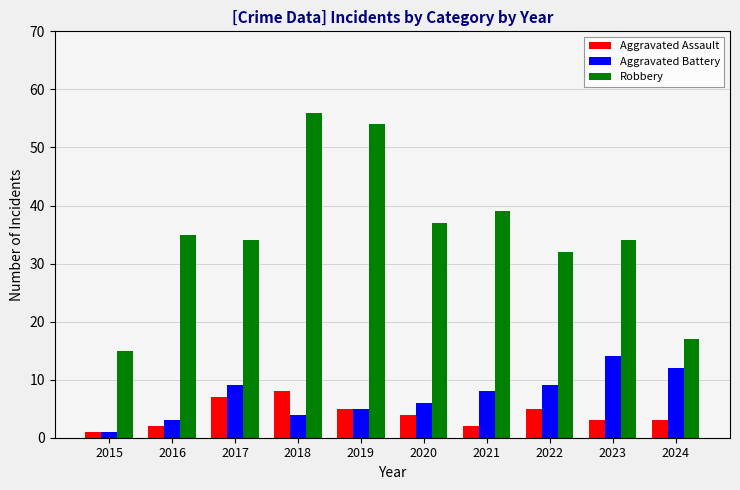

True or false: Aggravated Battery has a value of 19 at 2023.

False